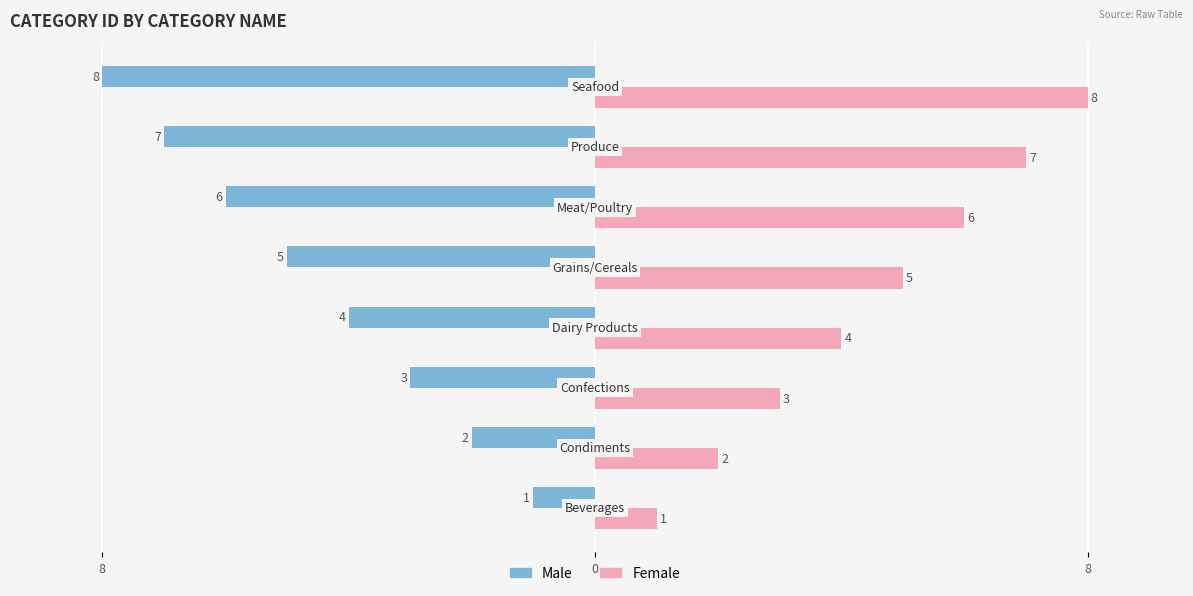

Is the value of Female at 4 greater than the value of Male at 6?

Yes